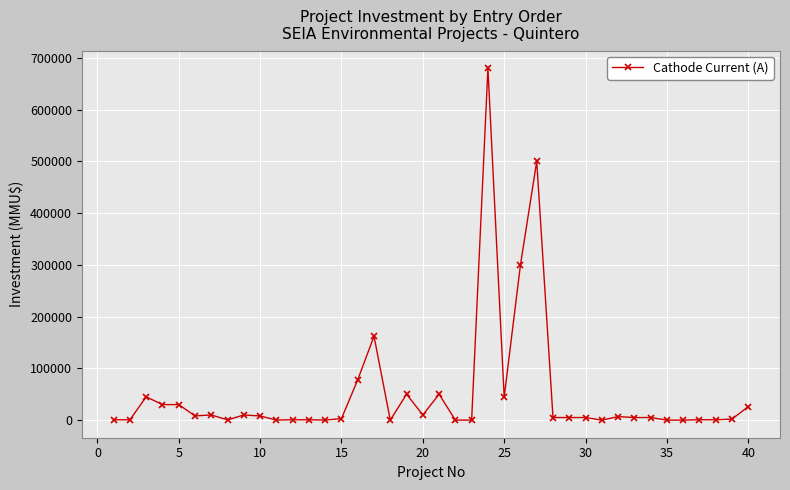

What is the maximum value shown in the chart?

680000